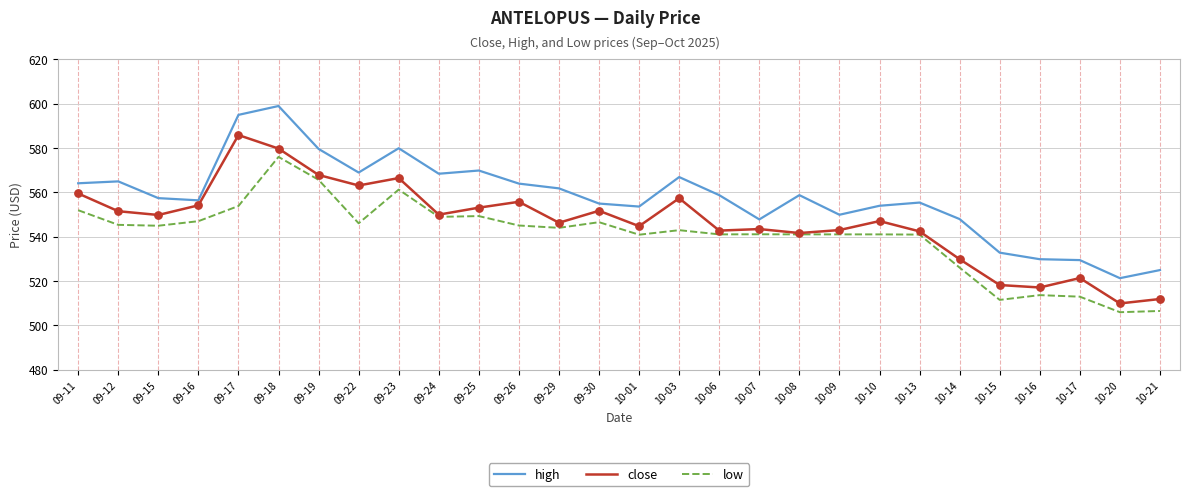

What are all the series names shown in the legend?

high, close, low